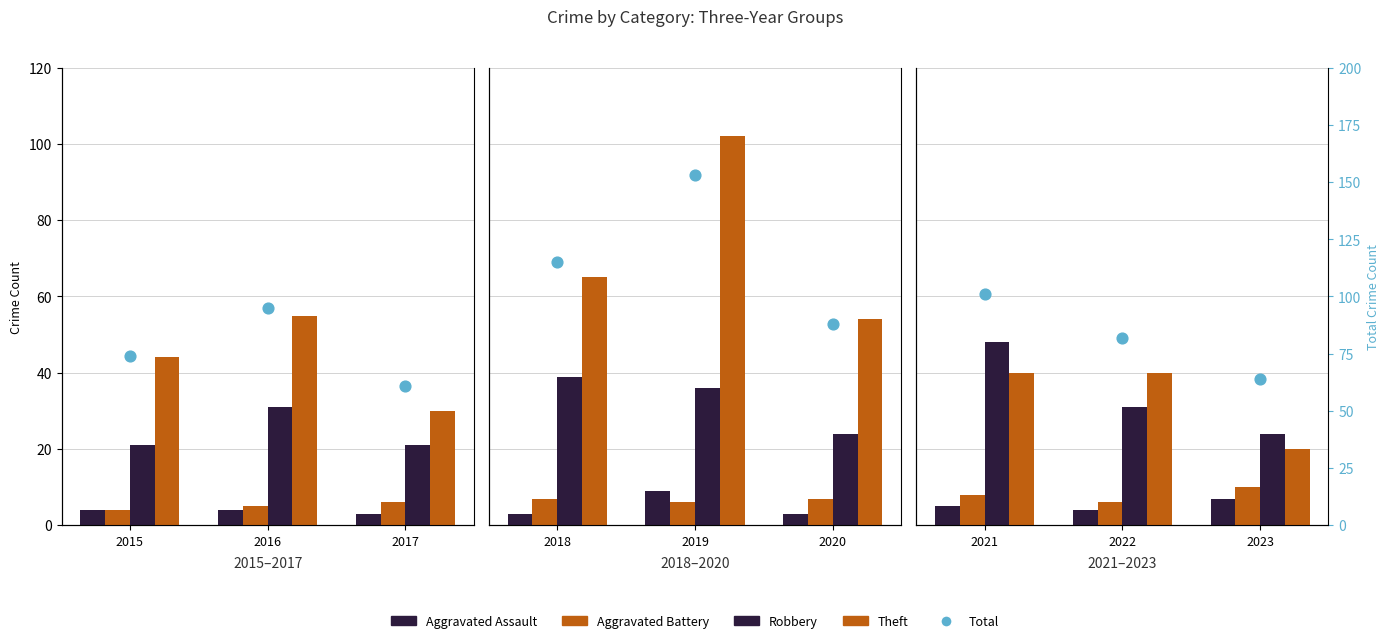

Which series has the largest Y range (max minus min)?

Total